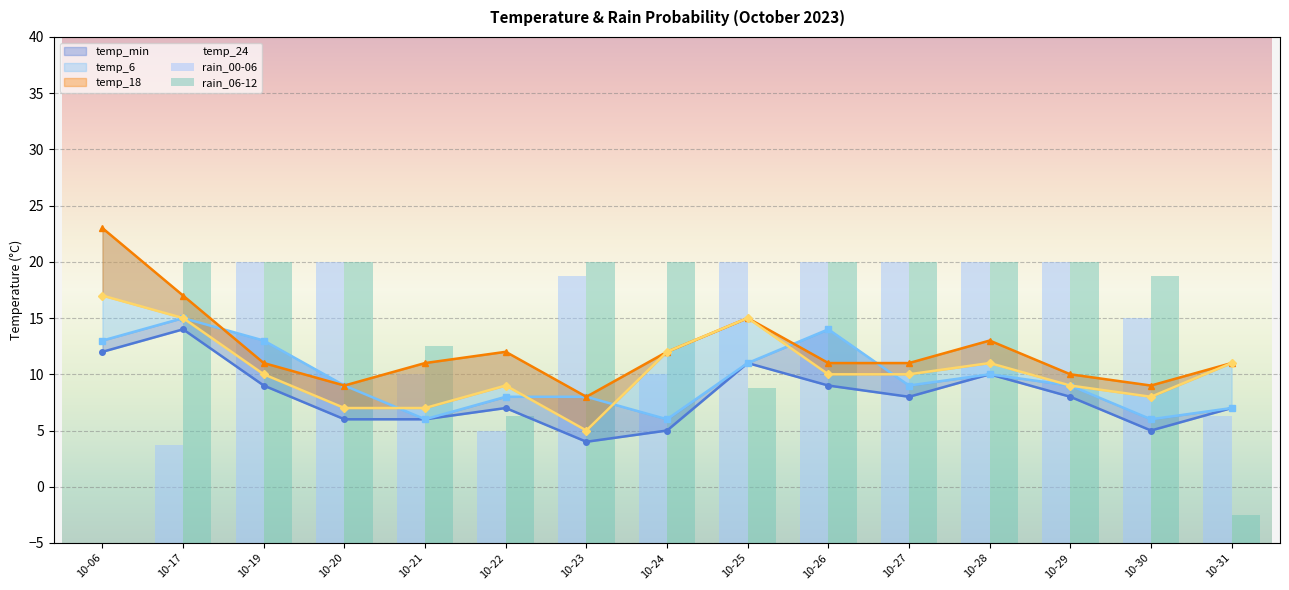

How many values in the temp_6 series exceed 9?

6